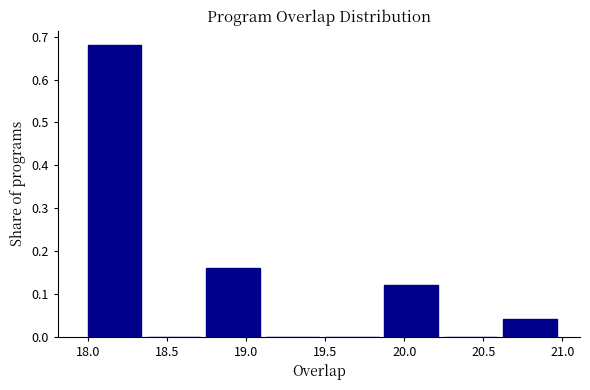

Which range on the x-axis has the tallest bar?

18.000 to 18.375